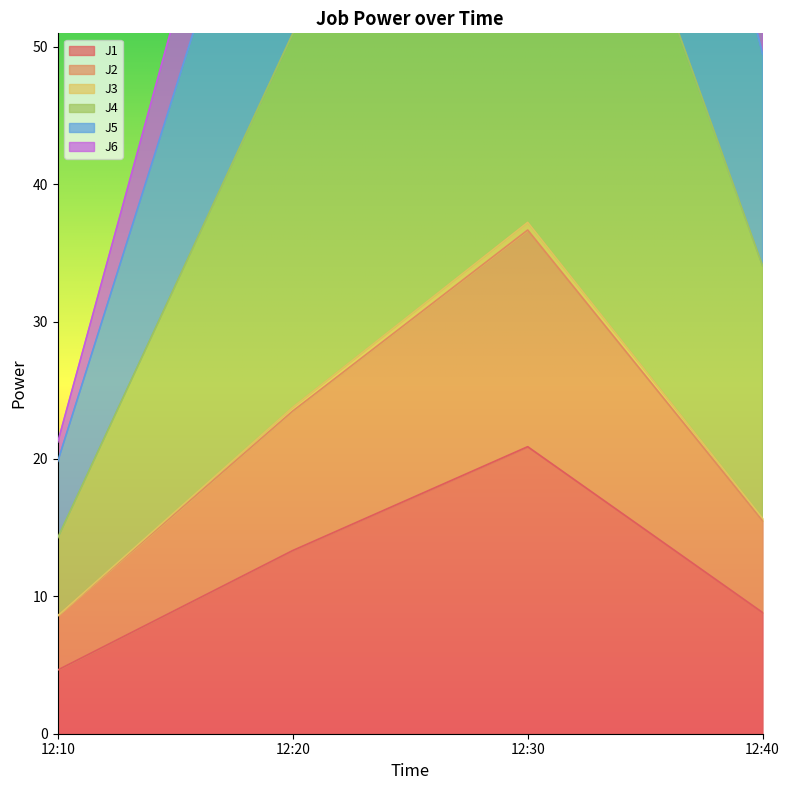

At which category does J6 reach its first local peak?

12:30